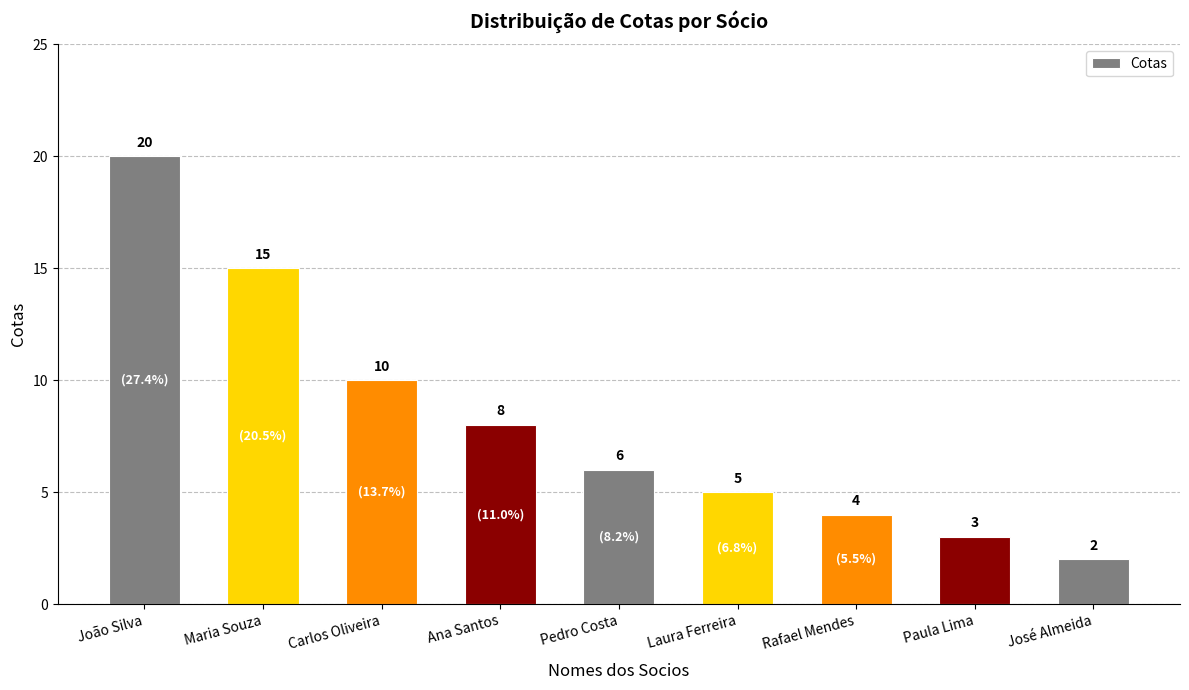

What is the ratio of the value at Maria Souza to the value at Carlos Oliveira?

1.5